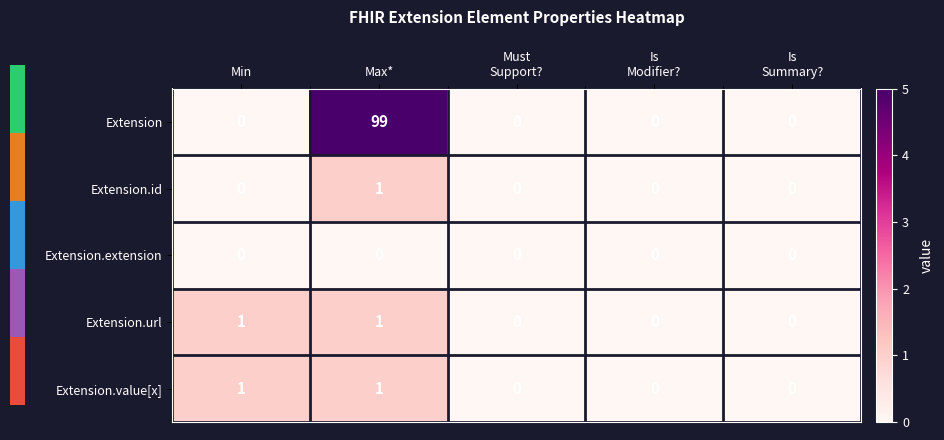

The value of Extension.id at Max* is 1. True or false?

True